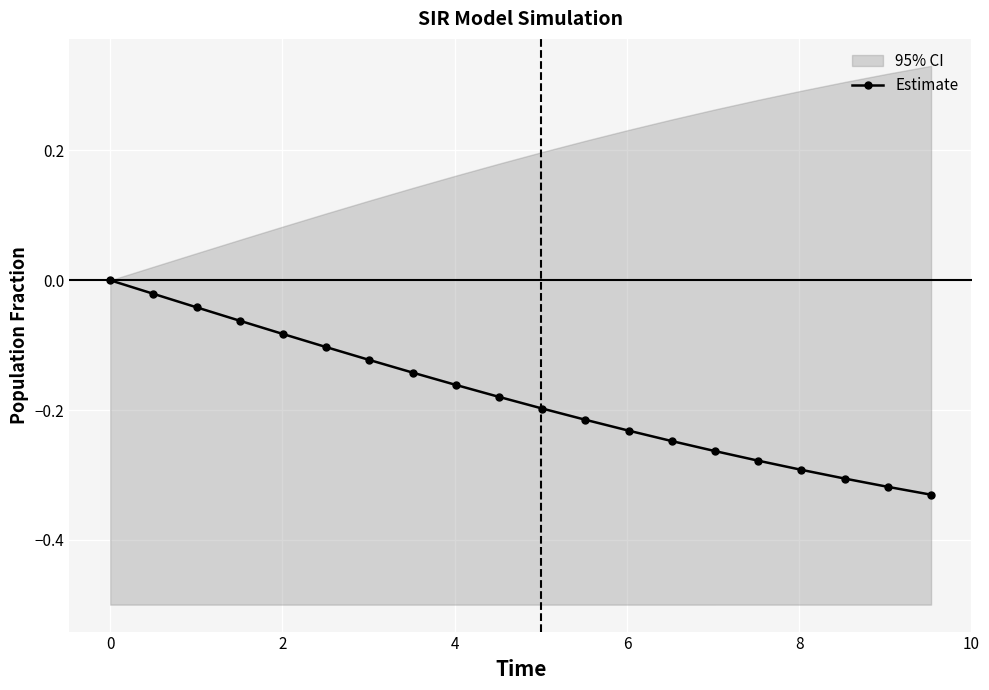

How many data points does each series have?

20